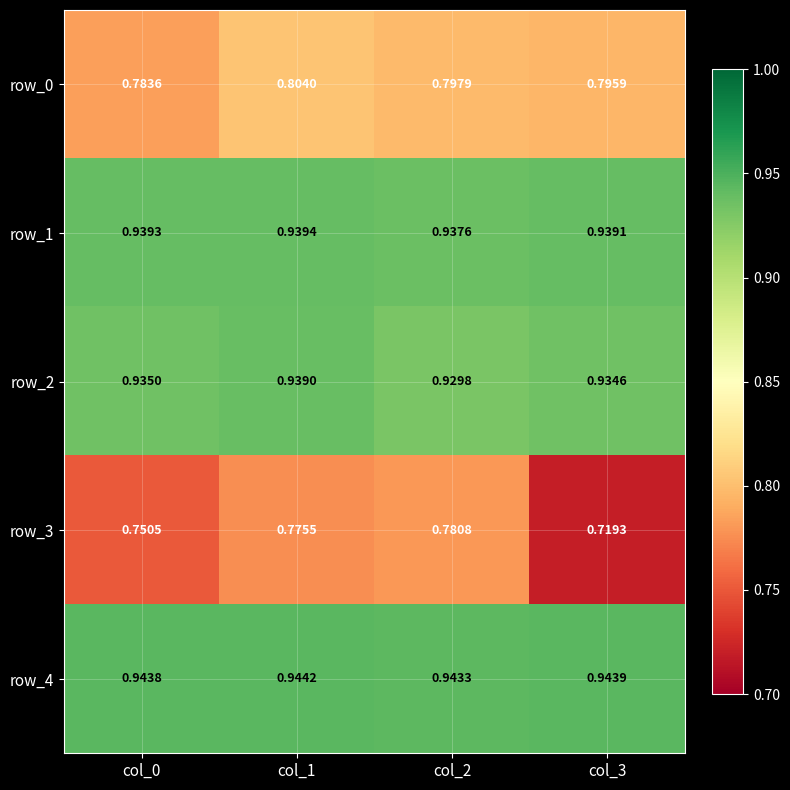

What is the total value across all series at col_0?

4.4